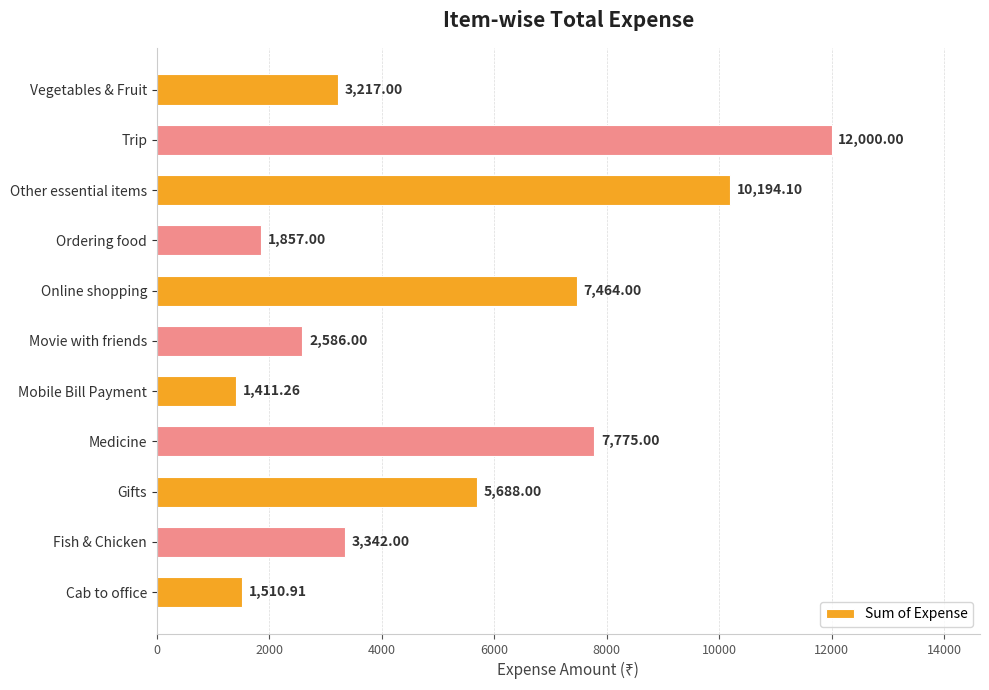

What is the maximum value shown in the chart?

12000.0